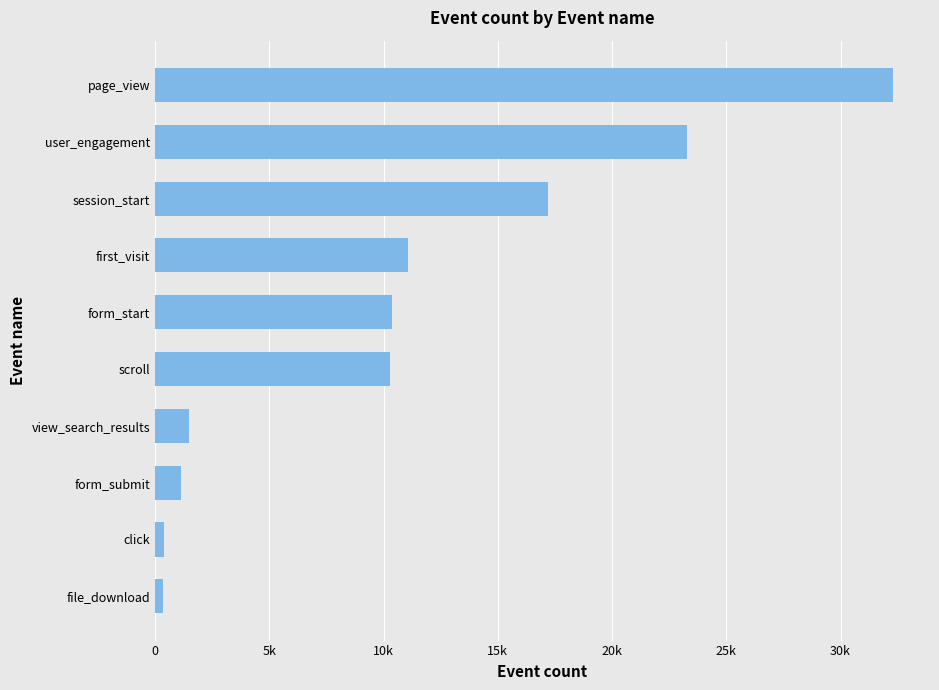

Where is the data nearest to the value 16321?

session_start